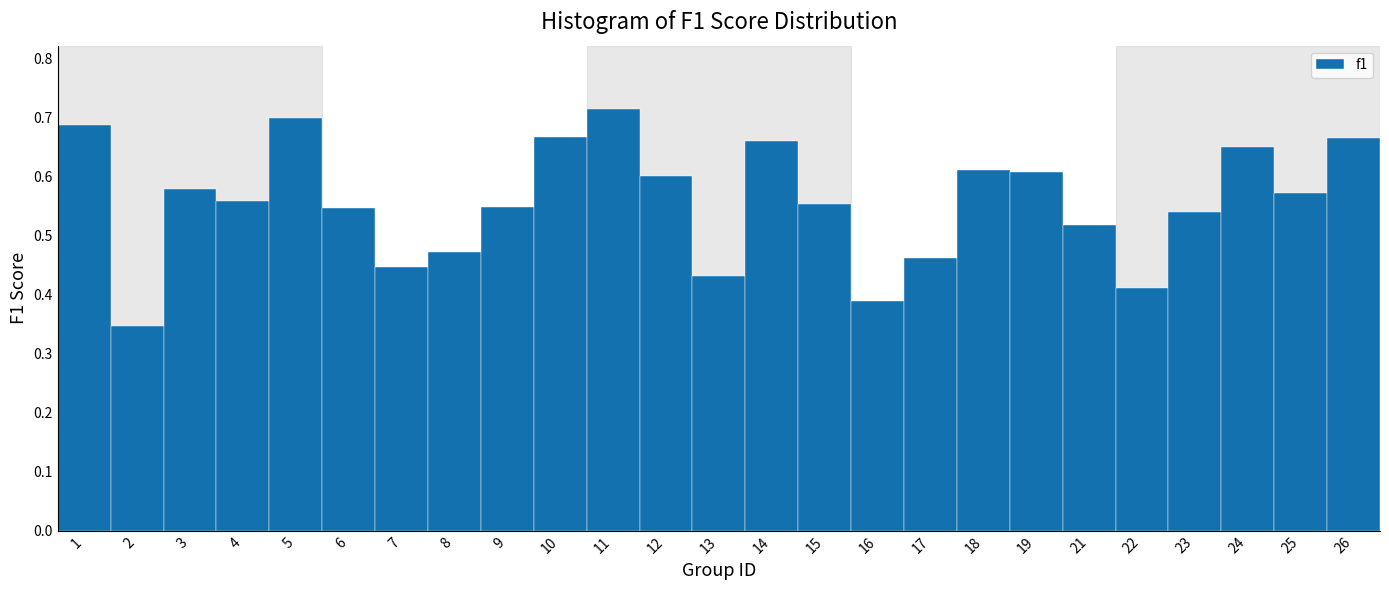

How many values are between 0 and 1?

25